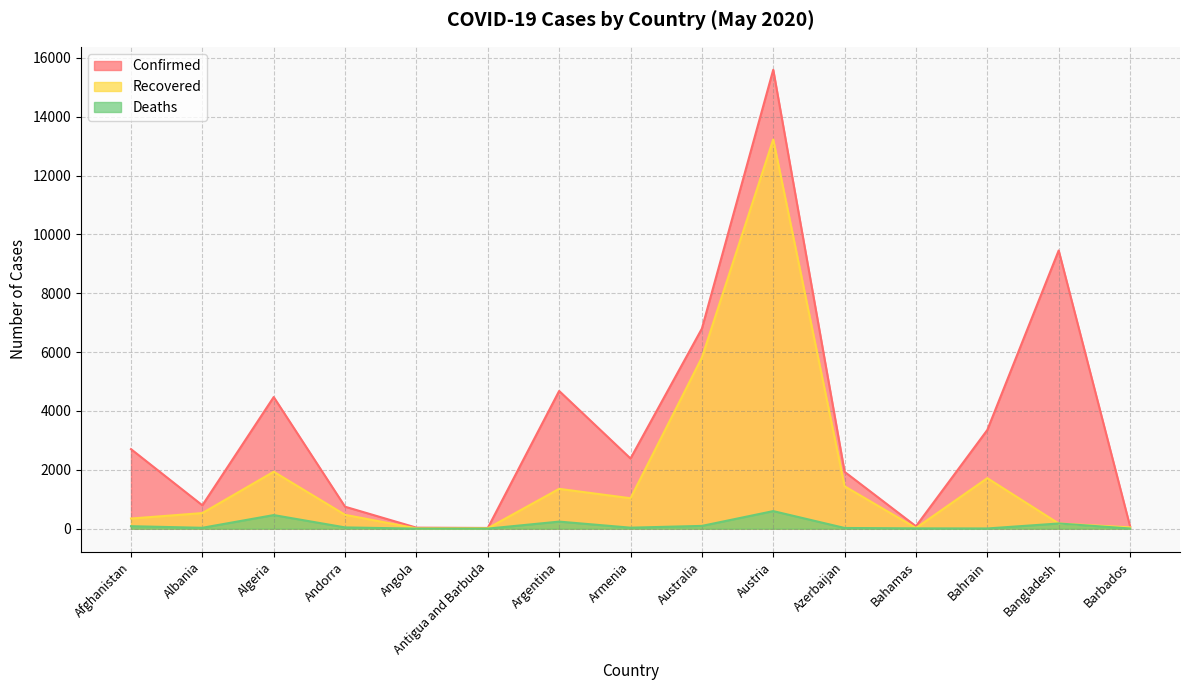

Count the number of categories in the chart.

15